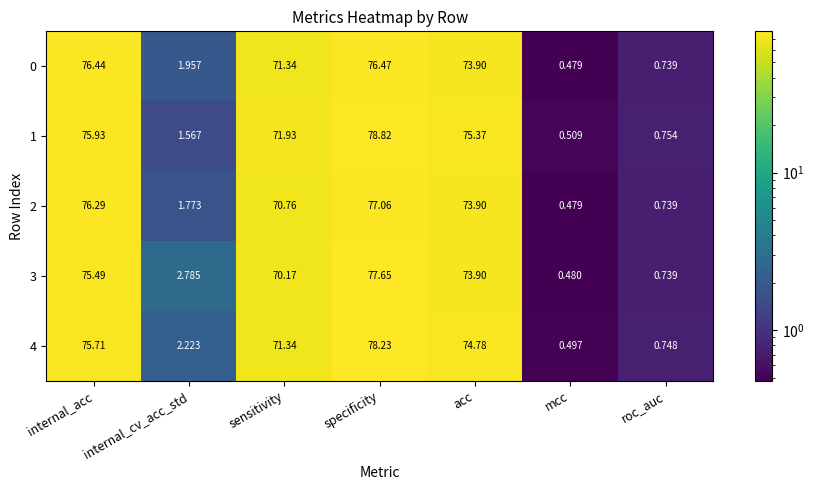

Is the value of 0 at internal_acc greater than the value of 2 at internal_cv_acc_std?

Yes